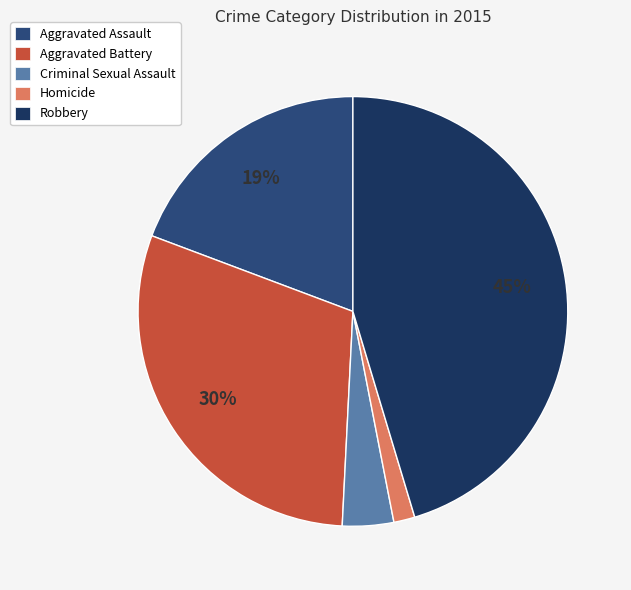

What percentage is NOT represented by Aggravated Battery?

70.1%